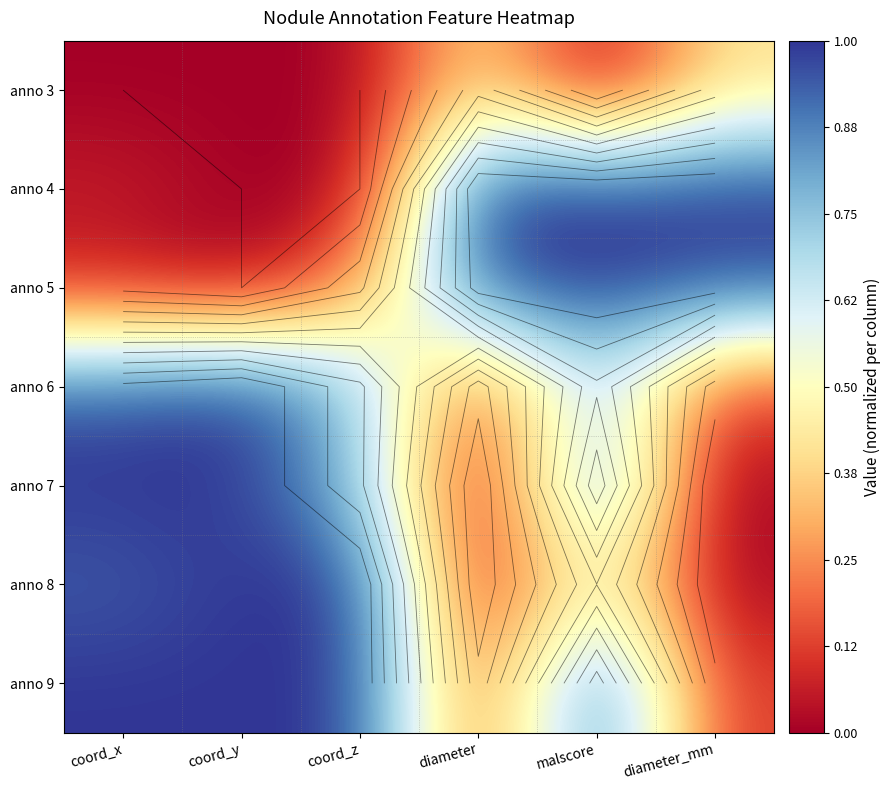

Which label corresponds to the smallest value in the chart?

coord_x